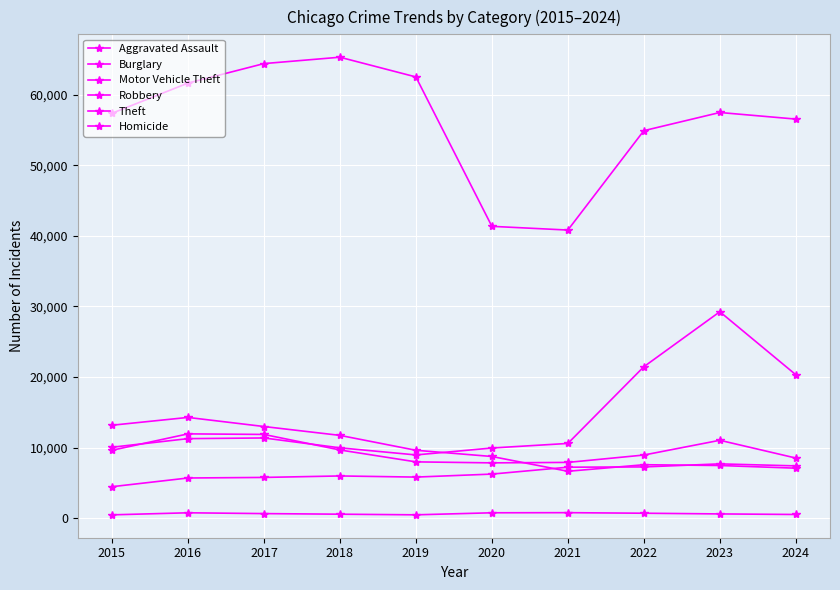

How many lines are shown in the chart?

6